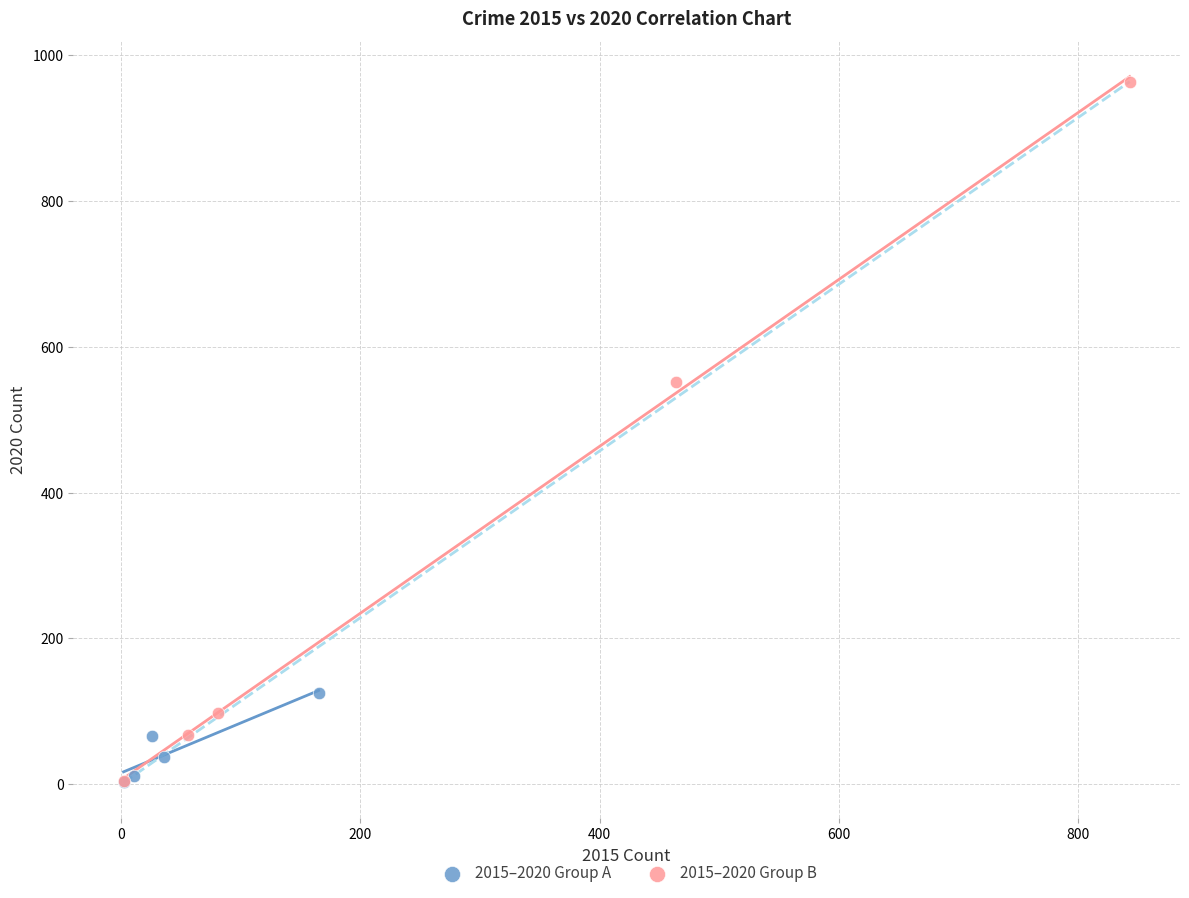

Which series contains the highest Y value?

2015–2020 Group B